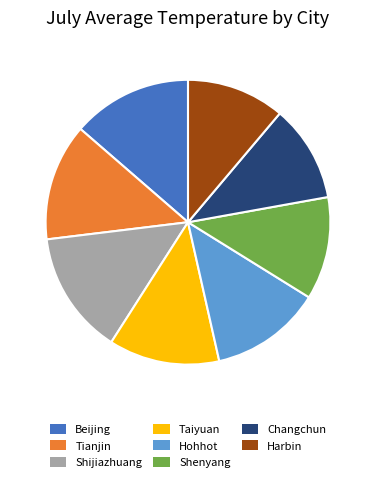

Is it true that Tianjin is 13% of the pie?

True